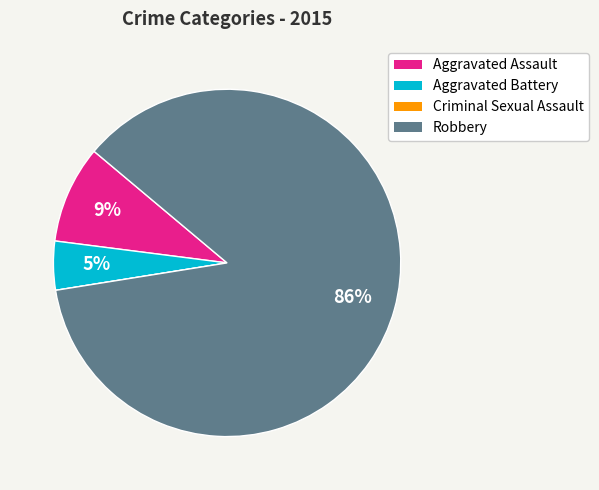

To the nearest percent, what is the average slice percentage?

25%